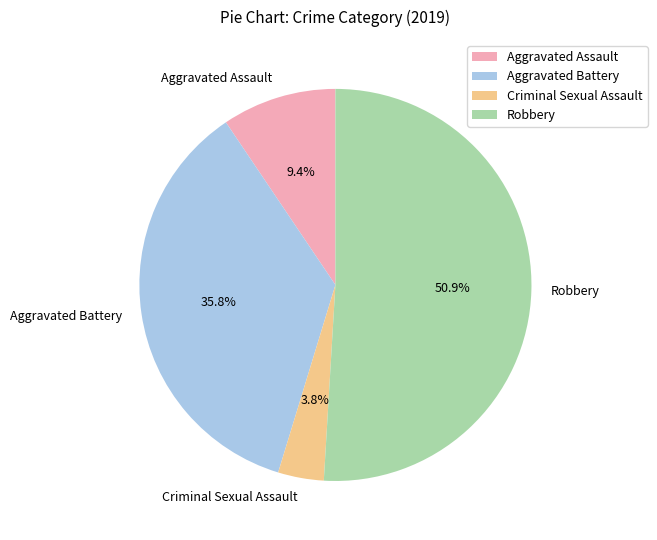

Which category has the smallest portion of the pie?

Criminal Sexual Assault